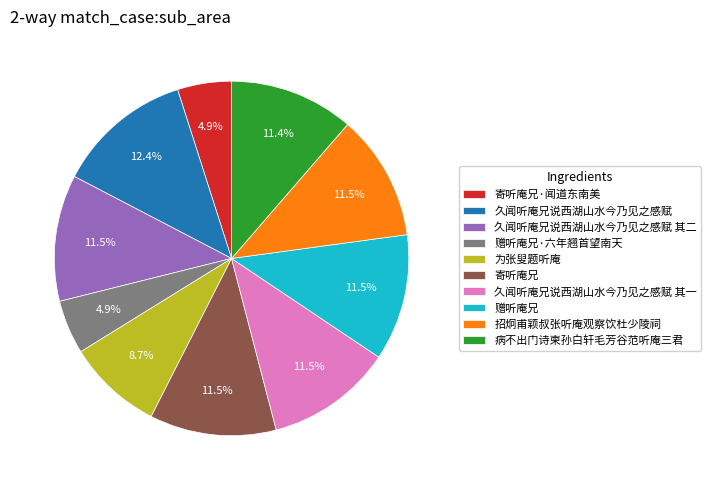

How many slices are in this pie chart?

10